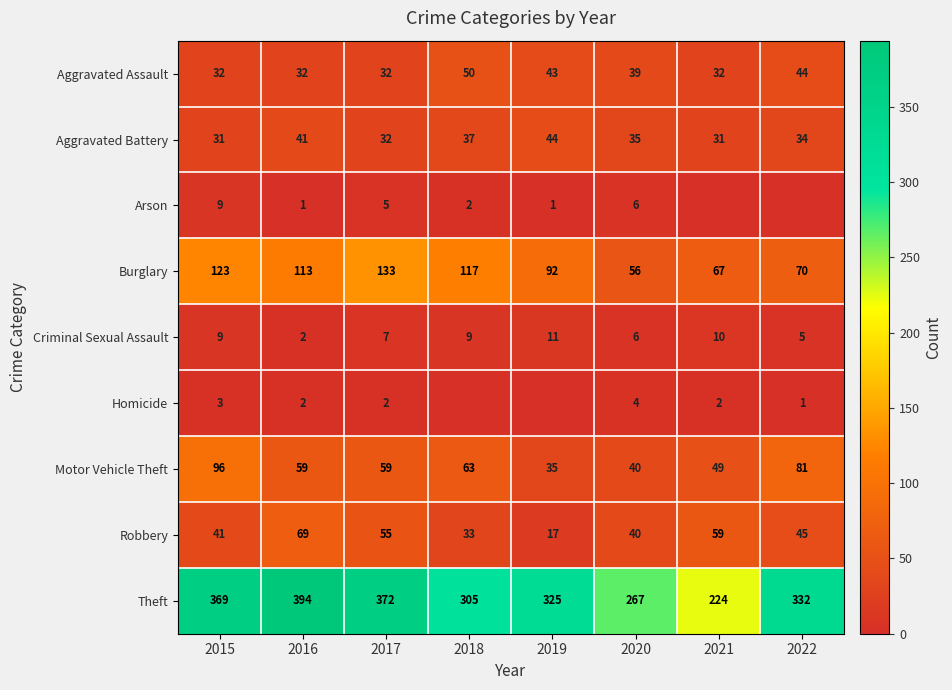

What is the sum of all Theft values?

2588